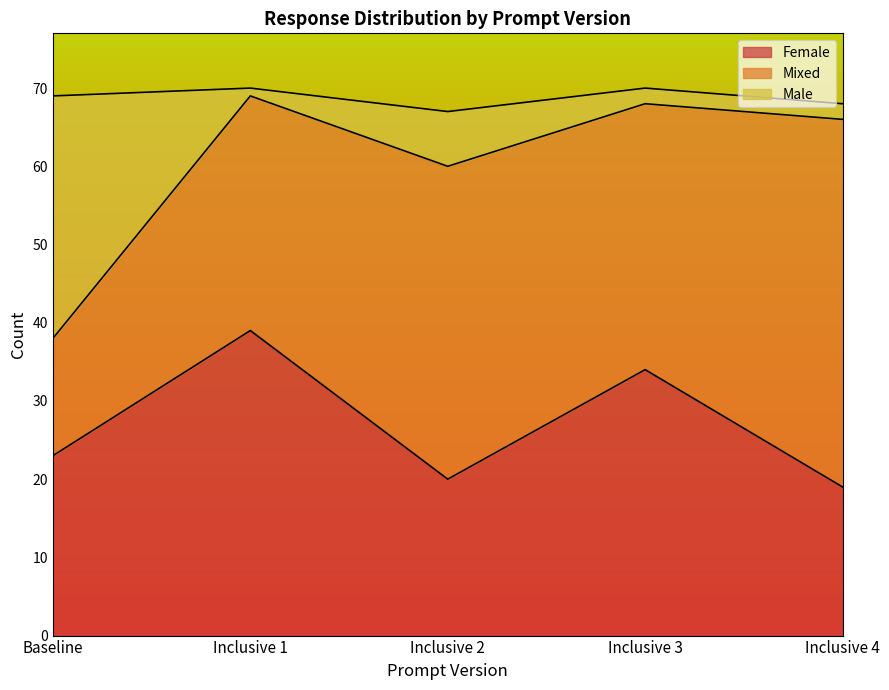

Does the chart display data point markers on the line(s)?

No